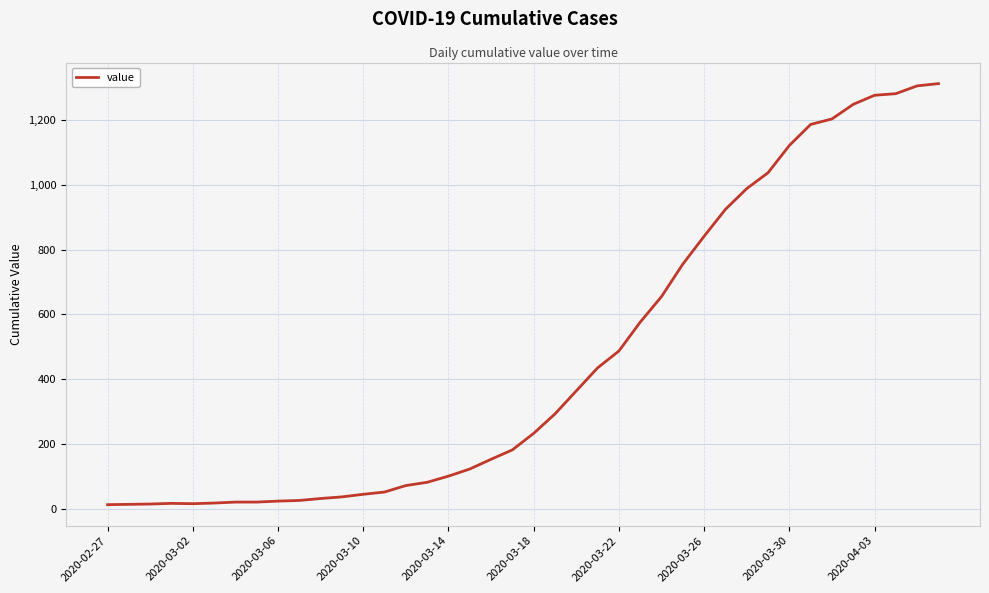

What is the minimum value shown in the chart?

13